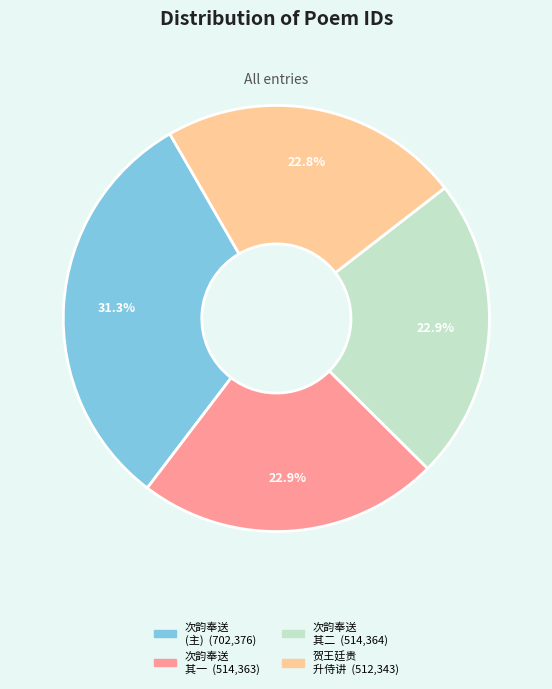

Does any single category account for the majority?

No